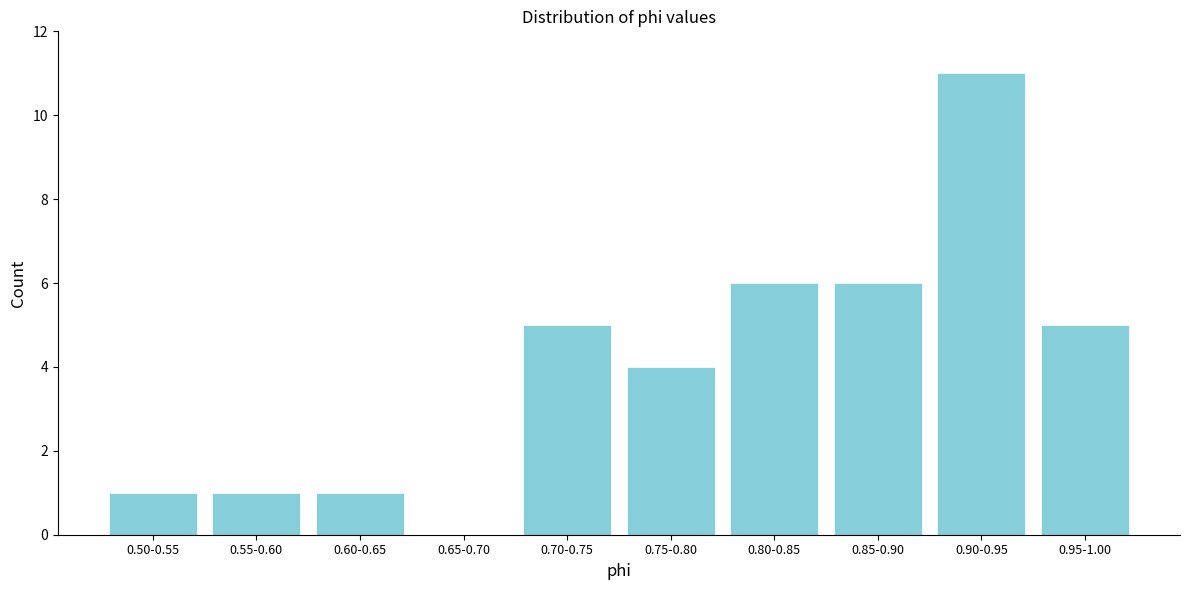

Reading left to right, extract all data points from this chart.

0.50-0.55=1	0.55-0.60=1	0.60-0.65=1	0.65-0.70=0	0.70-0.75=5	0.75-0.80=4	0.80-0.85=6	0.85-0.90=6	0.90-0.95=11	0.95-1.00=5